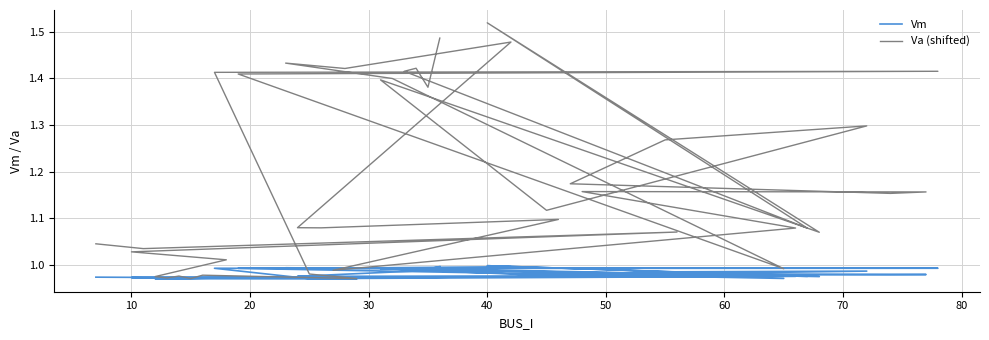

True or false: Va (shifted) and Vm intersect in this chart.

False